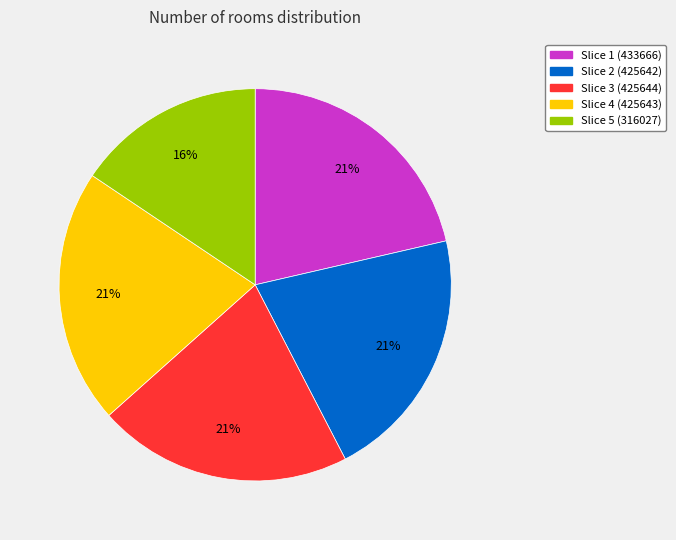

Count the number of slices in the pie.

5